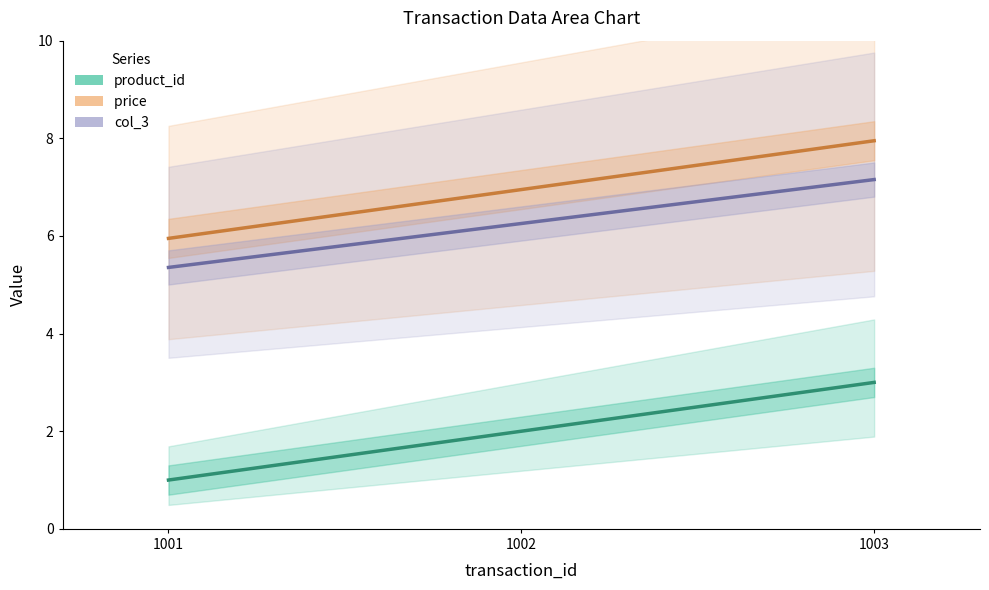

What is the lowest value of the col_3 series?

5.4